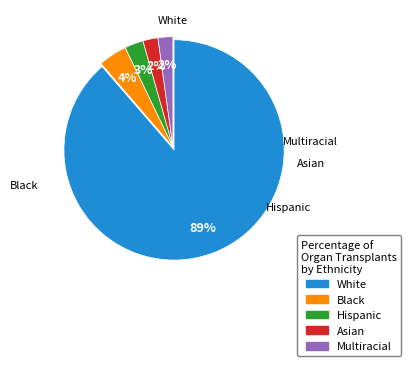

To the nearest percent, what is the average slice percentage?

20%